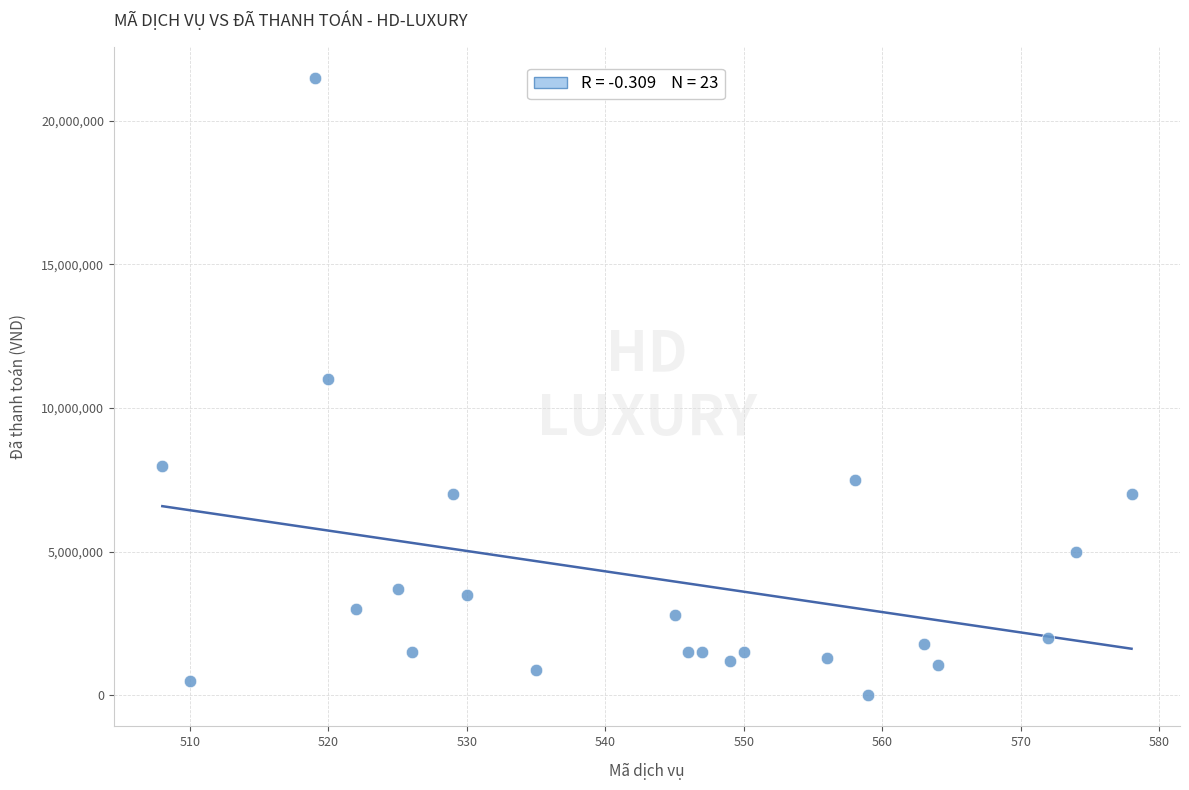

What is the range of Y values (max minus min)?

21500000